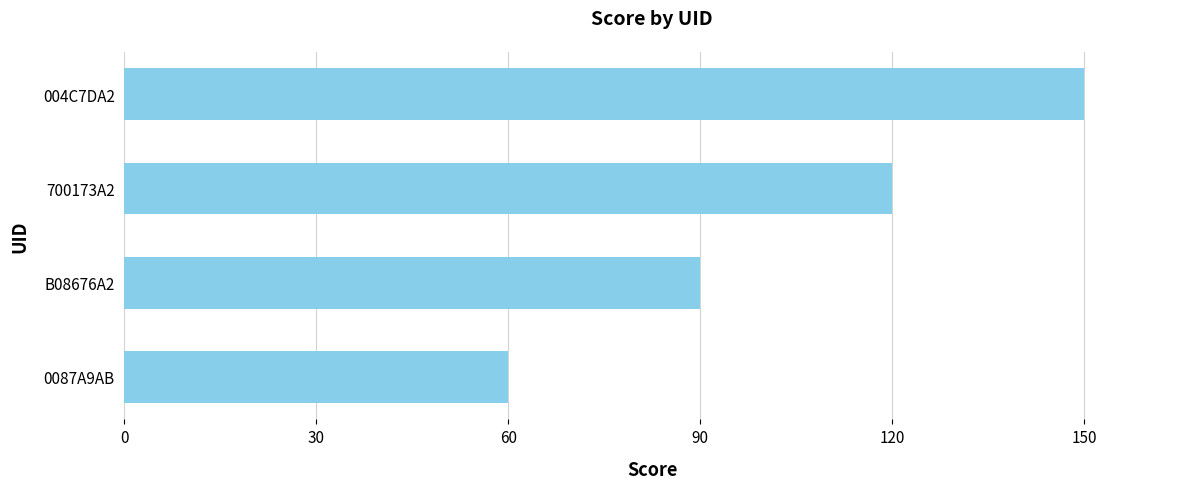

What is the difference between the maximum and minimum values?

90